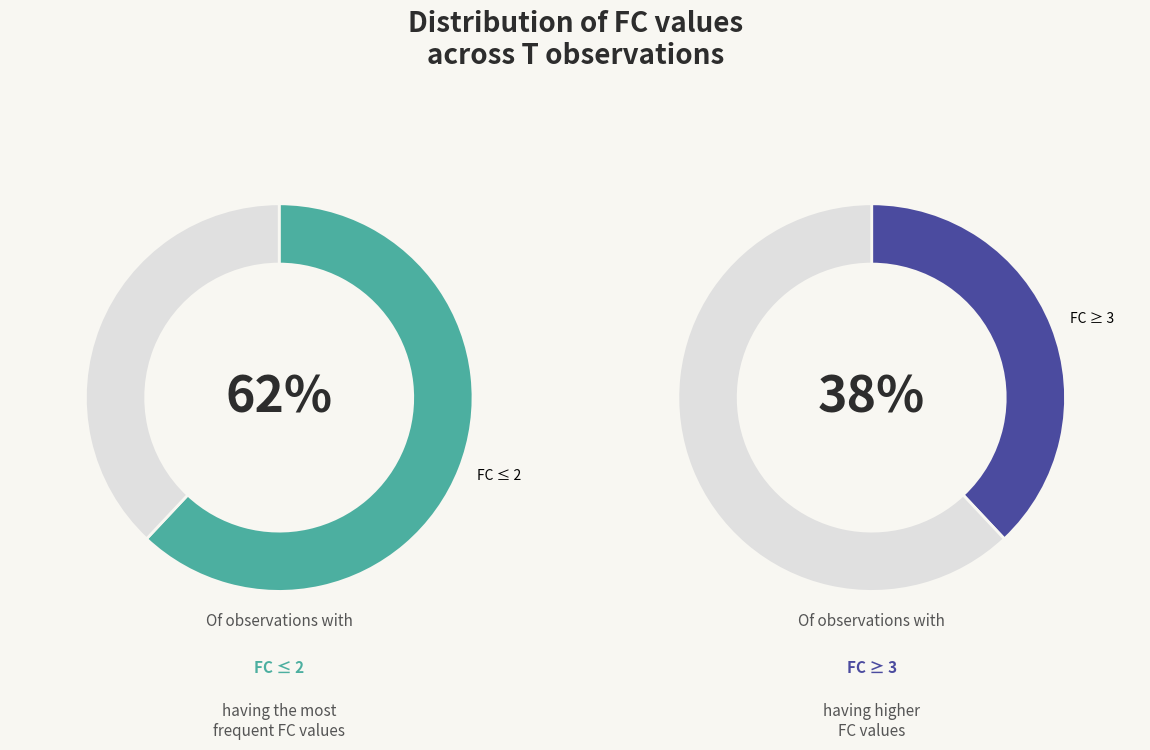

Between 2 and 1, which is larger?

2